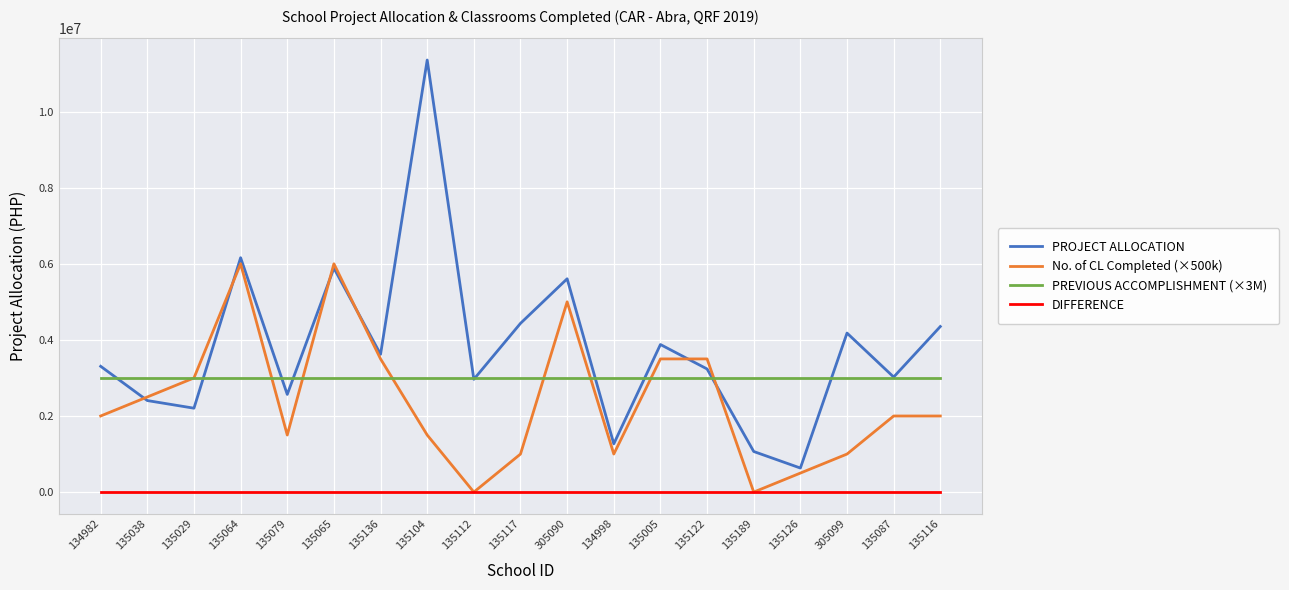

Which series has the largest range (max minus min)?

PROJECT ALLOCATION